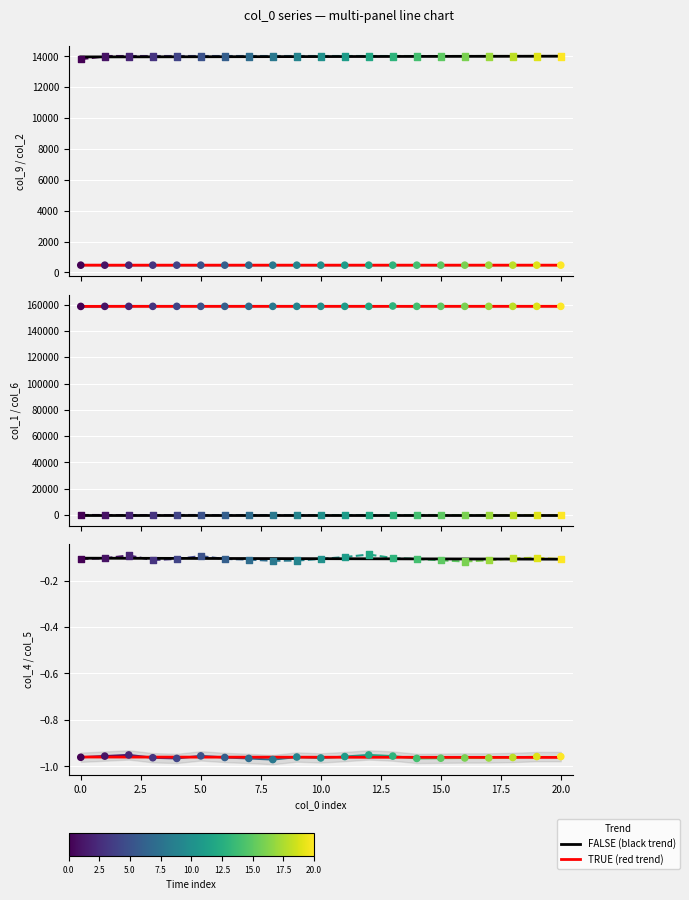

Which series contains the highest Y value?

col_1